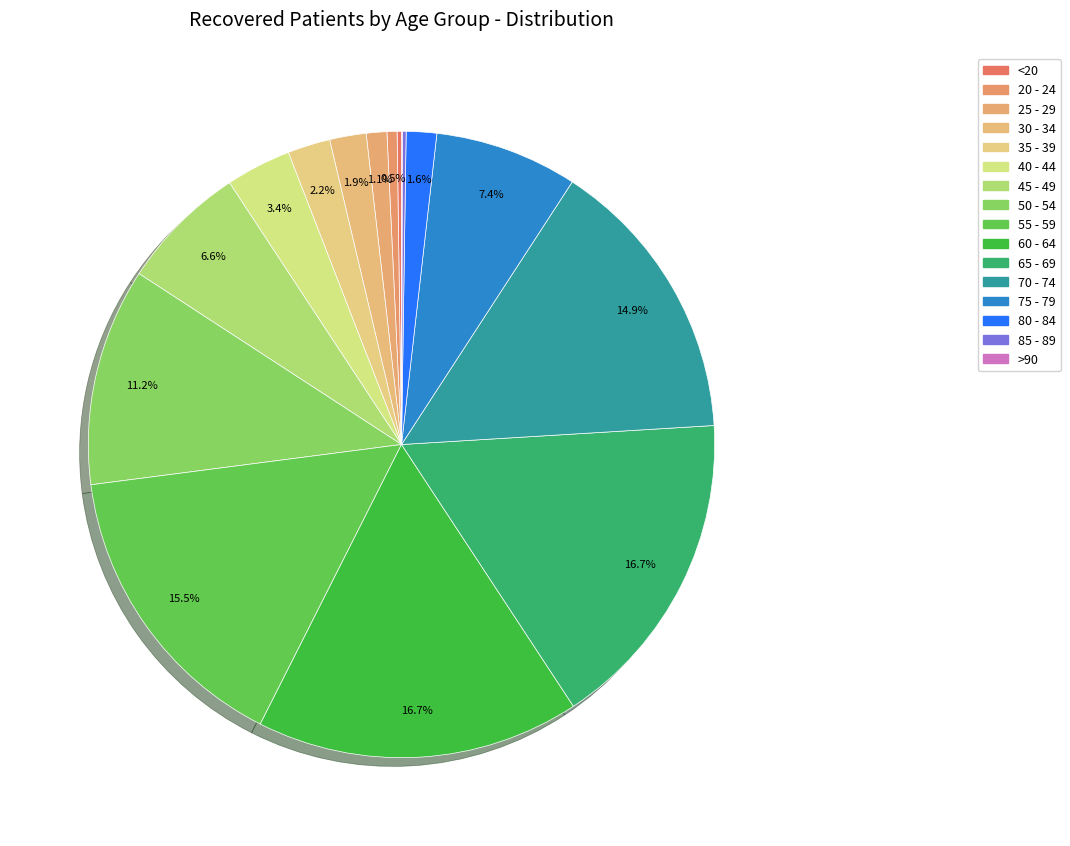

To the nearest percent, what is the difference between the >90 and 75 - 79 slice percentages?

7%